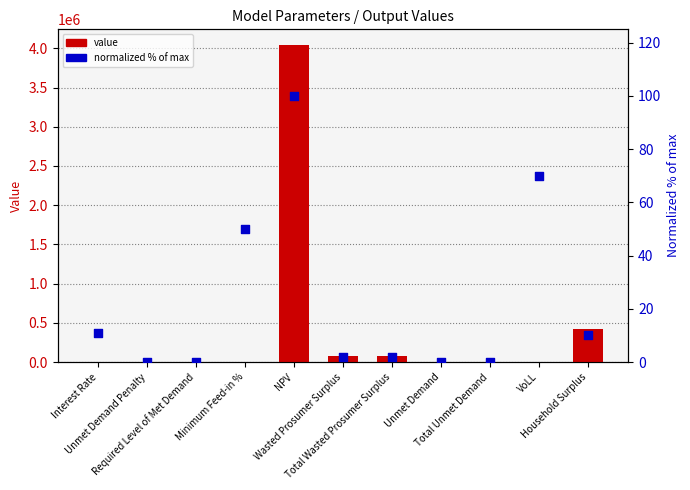

At how many categories does at least one series exceed 1781902?

1